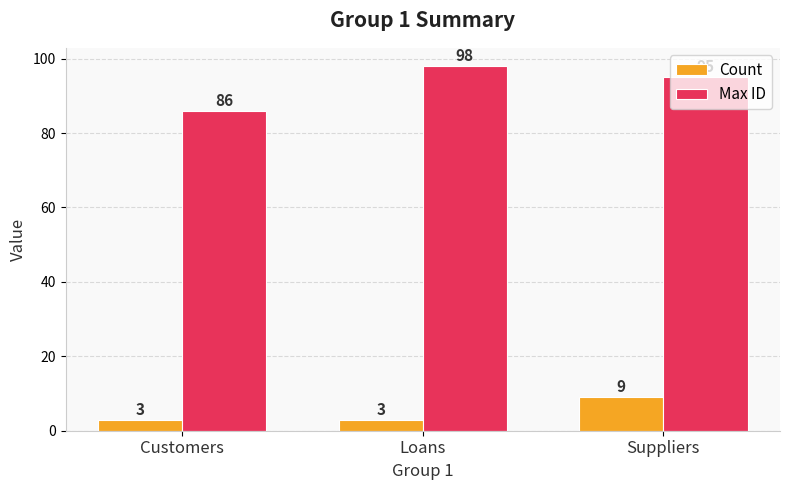

At how many categories does at least one series exceed 85?

3